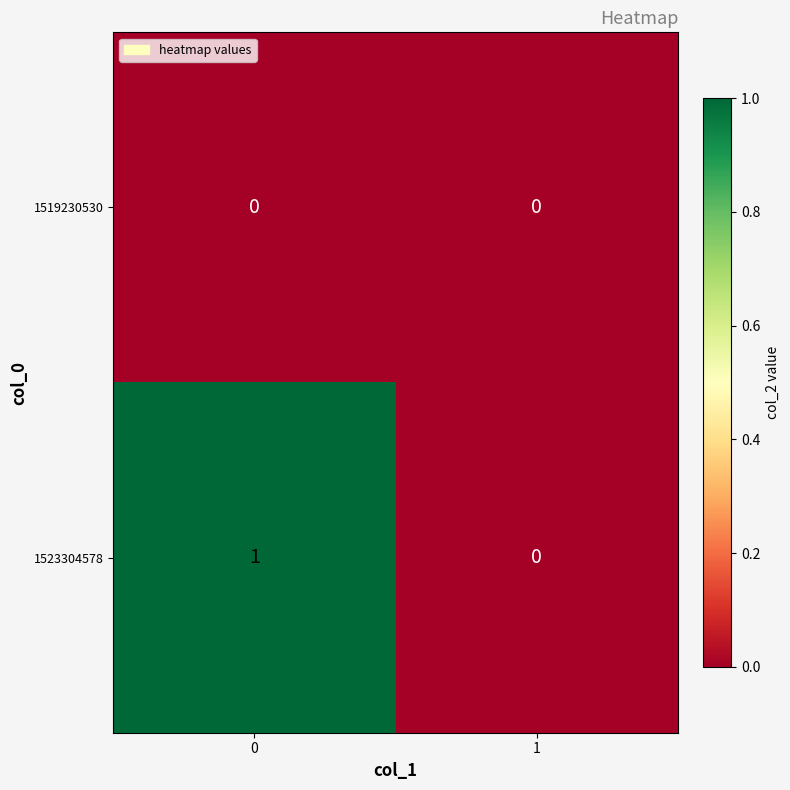

Count the number of data series in this chart.

2